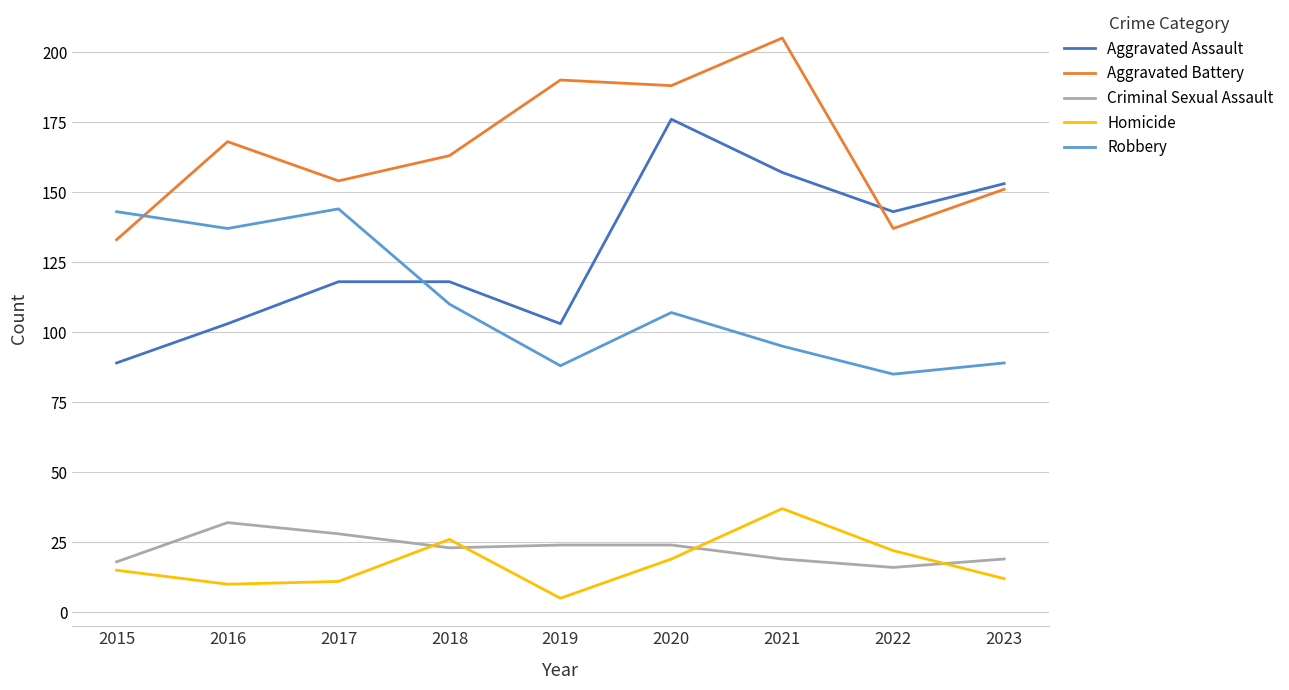

Rank the series by their maximum value, from highest to lowest.

Aggravated Battery, Aggravated Assault, Robbery, Homicide, Criminal Sexual Assault